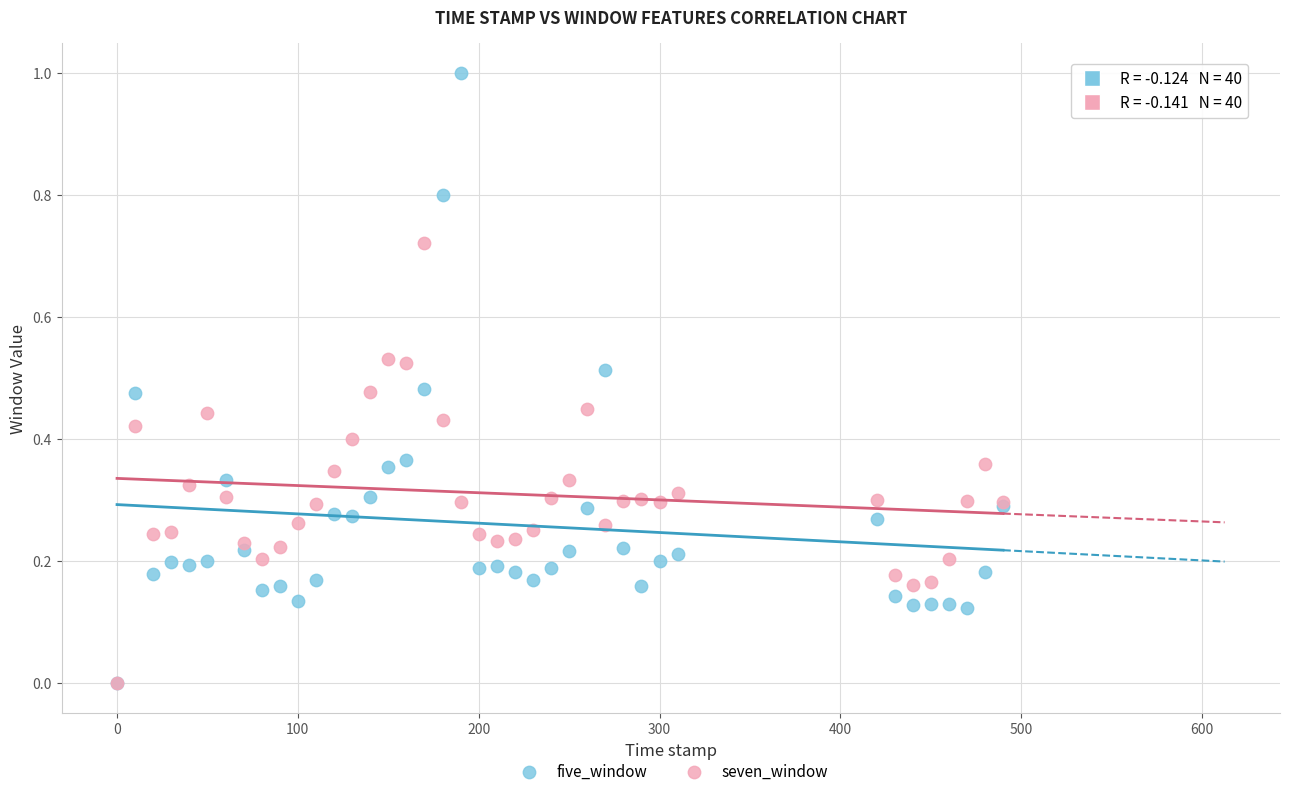

Which series has the largest Y range (max minus min)?

five_window